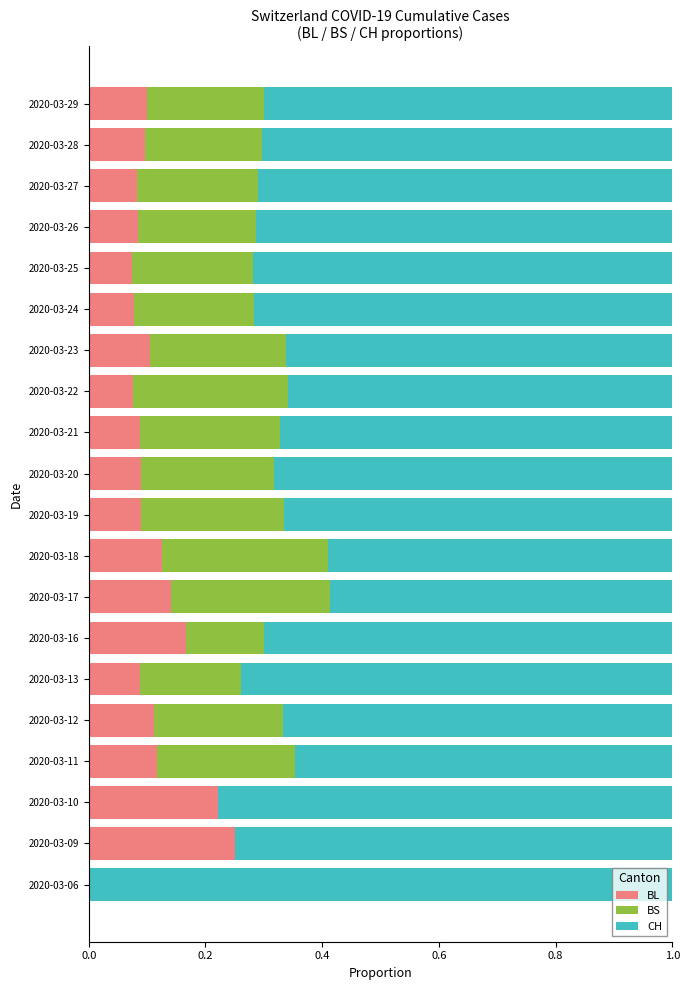

Is it true that BL equals 0.1 at 2020-03-17?

True